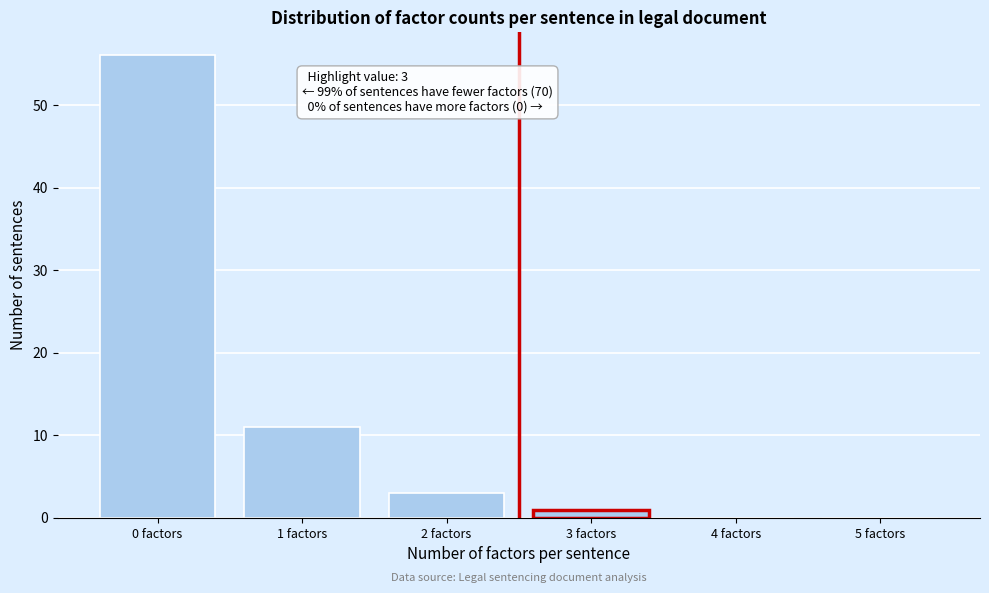

Reading left to right, what are all the values shown in this chart?

0 factors=56	1 factors=11	2 factors=3	3 factors=1	4 factors=0	5 factors=0